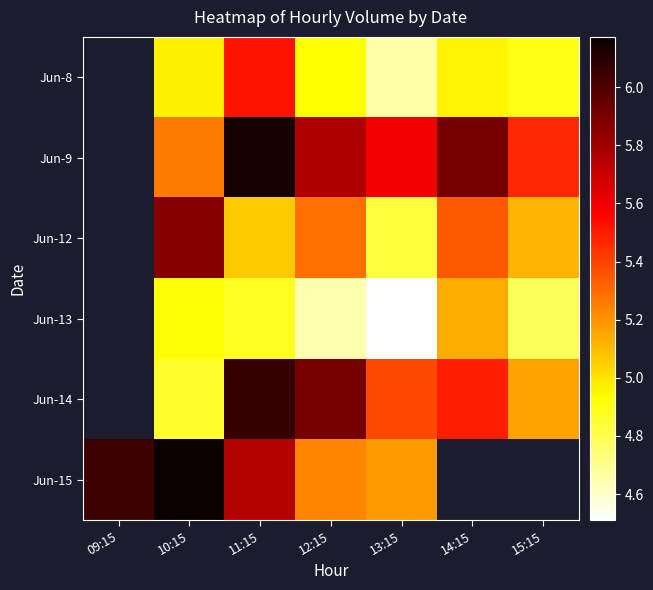

At 14:15, list the series in order from smallest to largest.

Jun-8, Jun-13, Jun-12, Jun-14, Jun-9, Jun-15